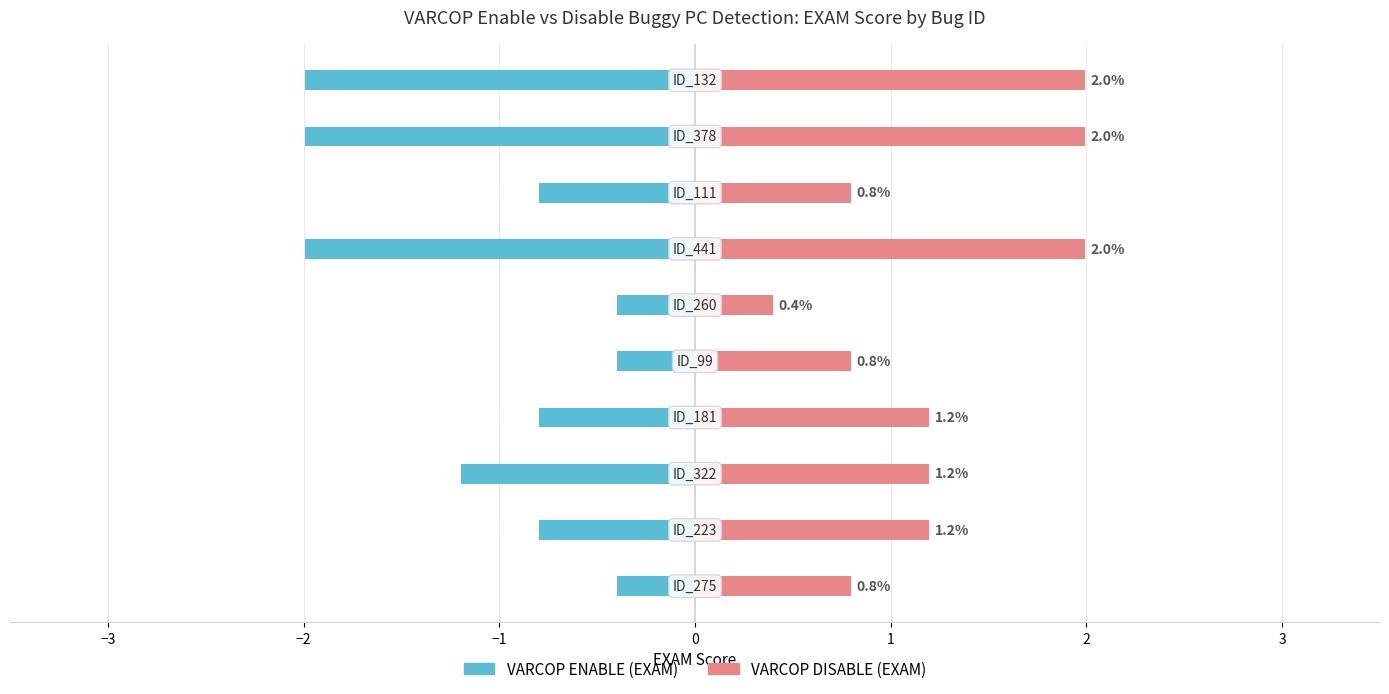

How many VARCOP_ENABLE (EXAM) values are between -1 and 0?

6